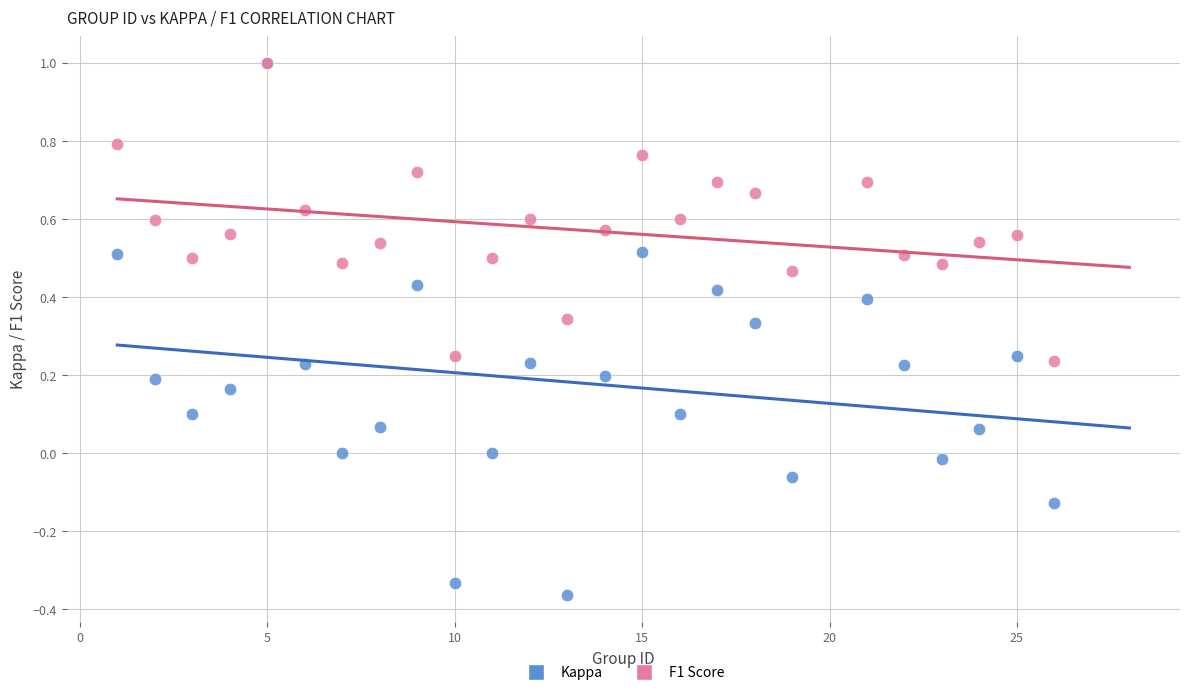

Which series contains the lowest Y value?

Kappa